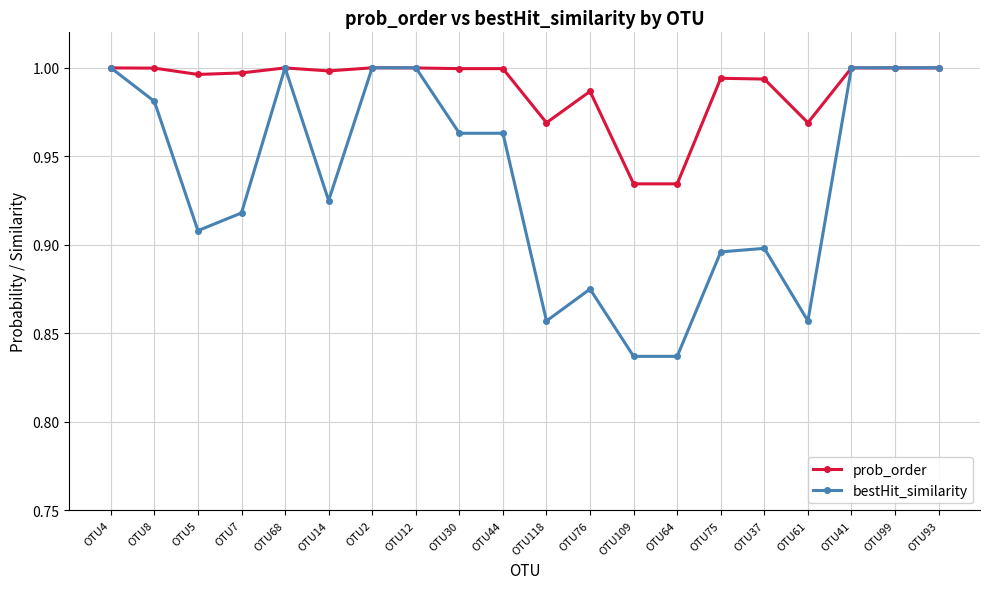

At which category does bestHit_similarity reach its first local peak?

OTU68